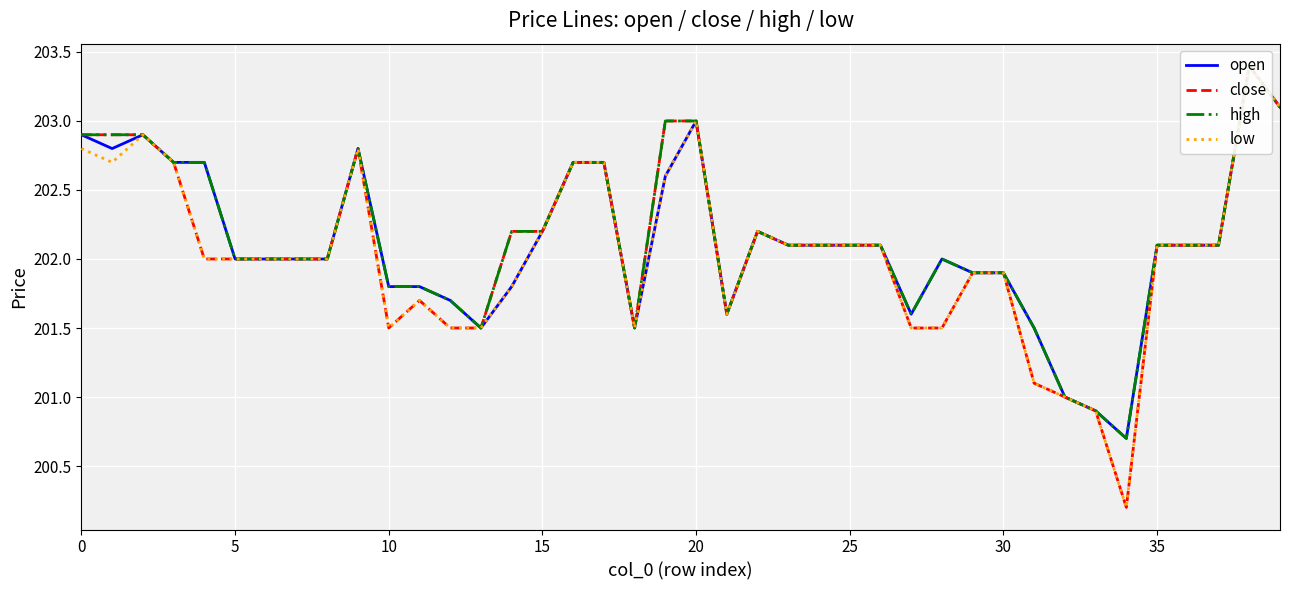

What is the difference between the maximum and second lowest values in the low series?

2.5